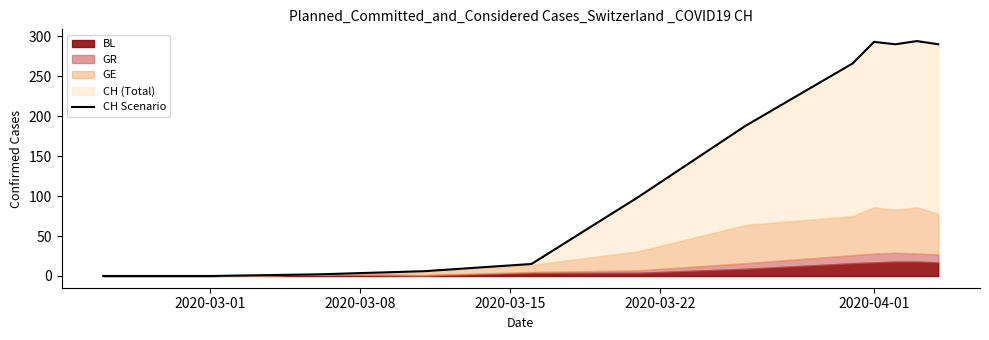

How many lines are shown in the chart?

1